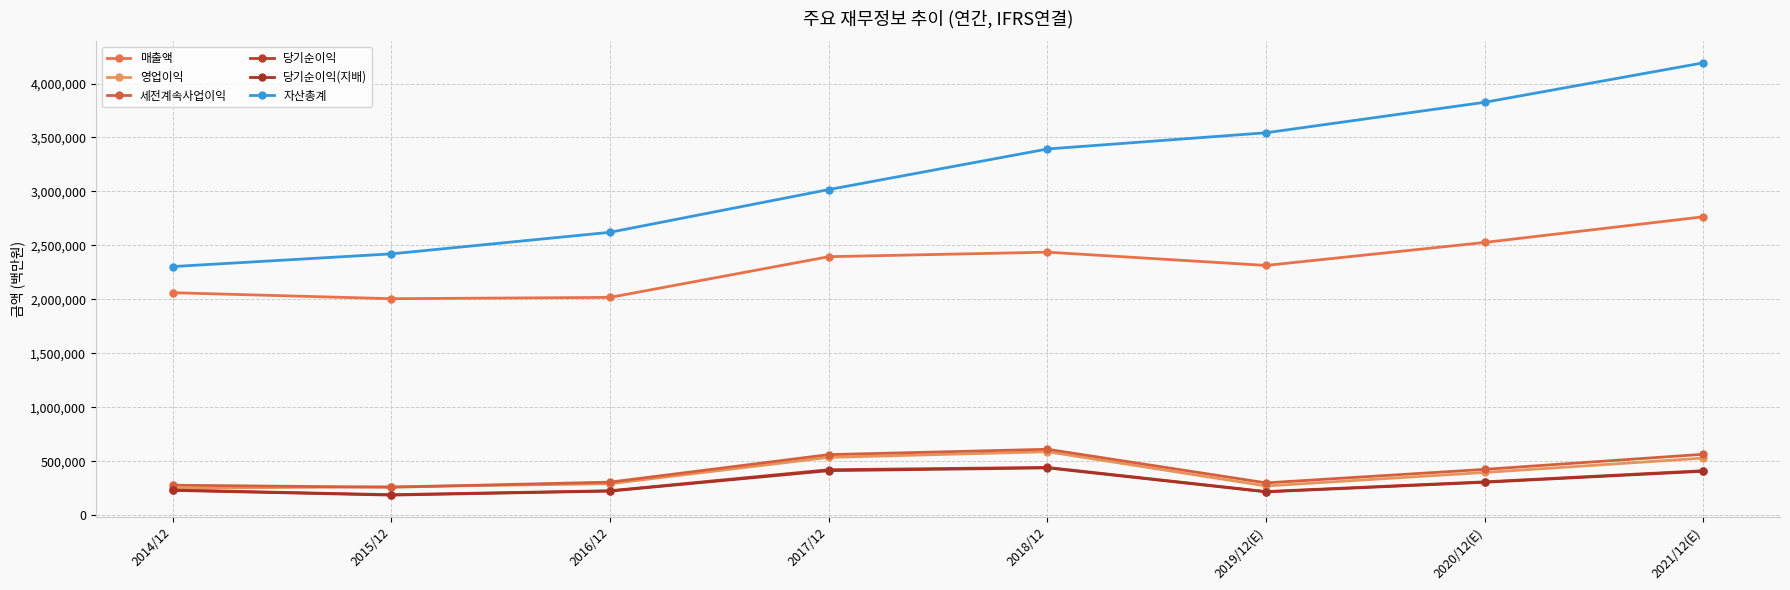

Where does the 당기순이익(지배) series first go above 306028?

2017/12